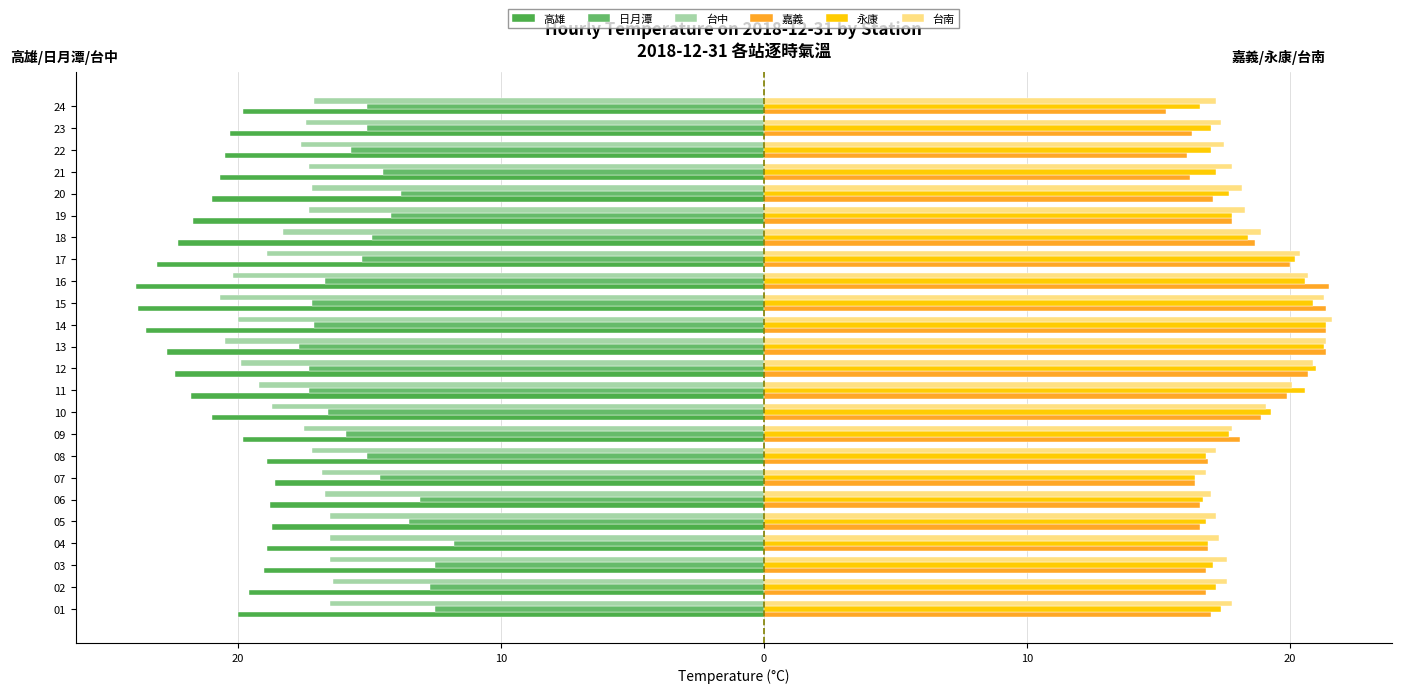

What are all the series names shown in the legend?

高雄, 日月潭, 台中, 嘉義, 永康, 台南